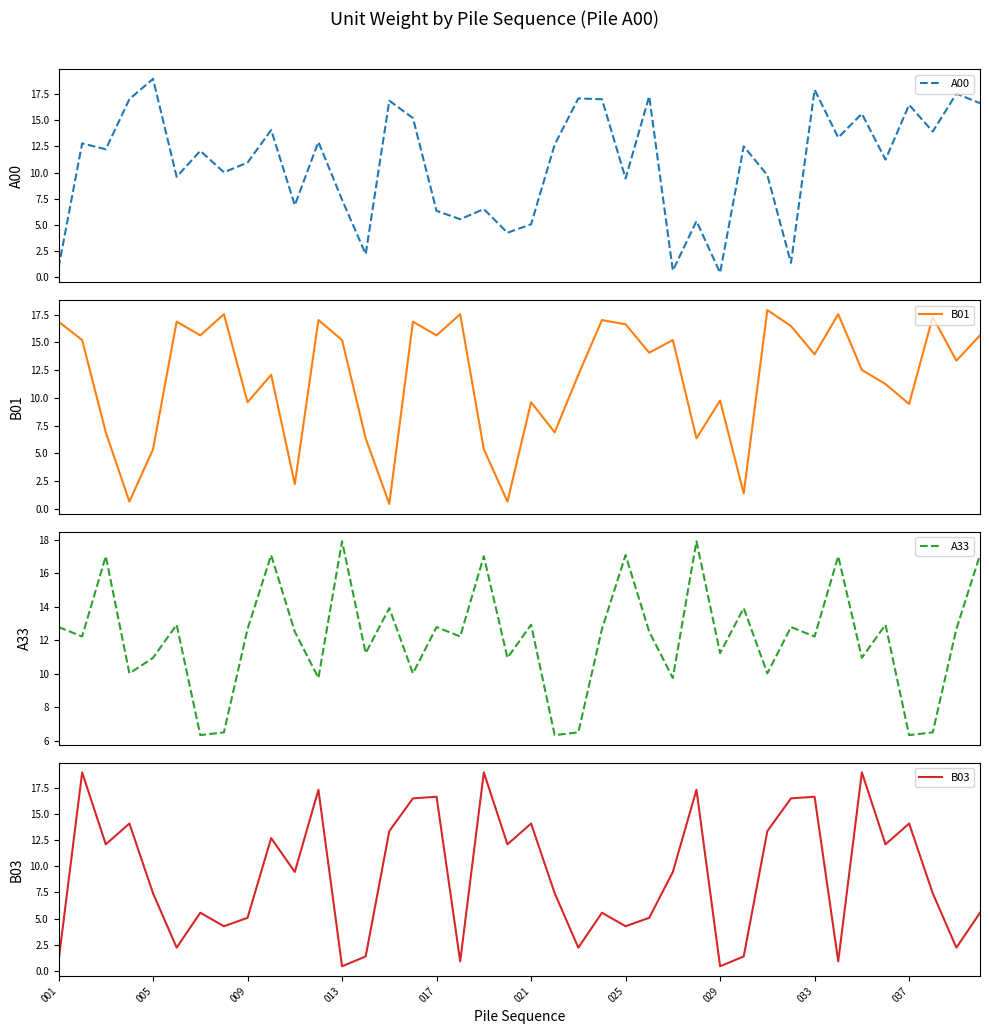

What is the lowest value of the B01 series?

0.4